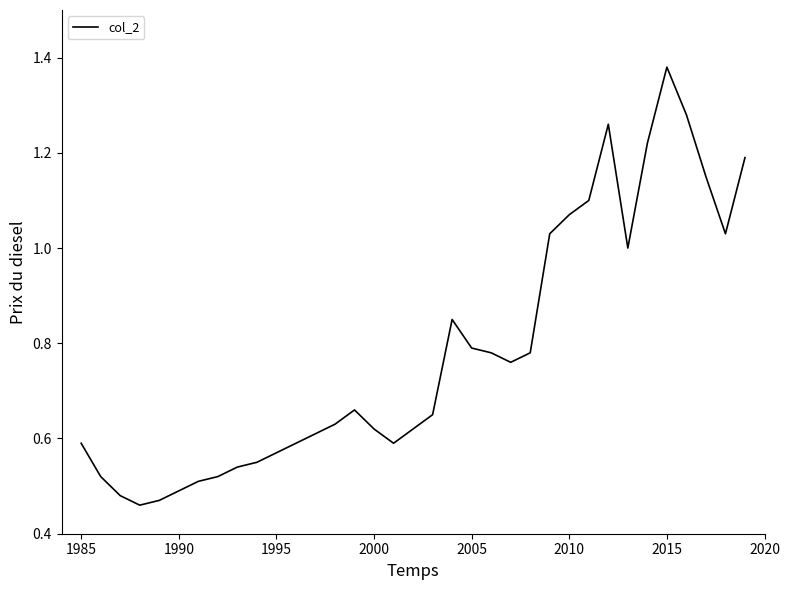

True or false: the data has more than 2 interior local peaks.

True